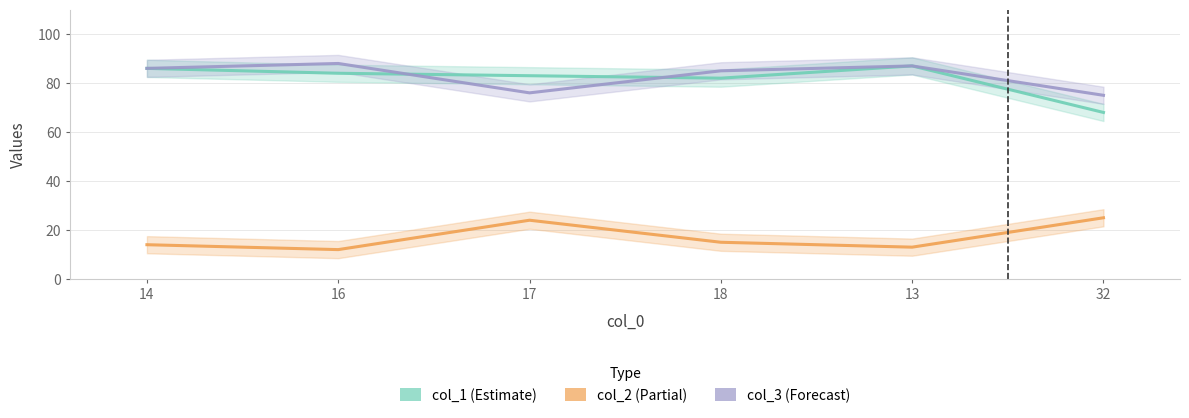

What is the label of the 3rd point from the left?

17